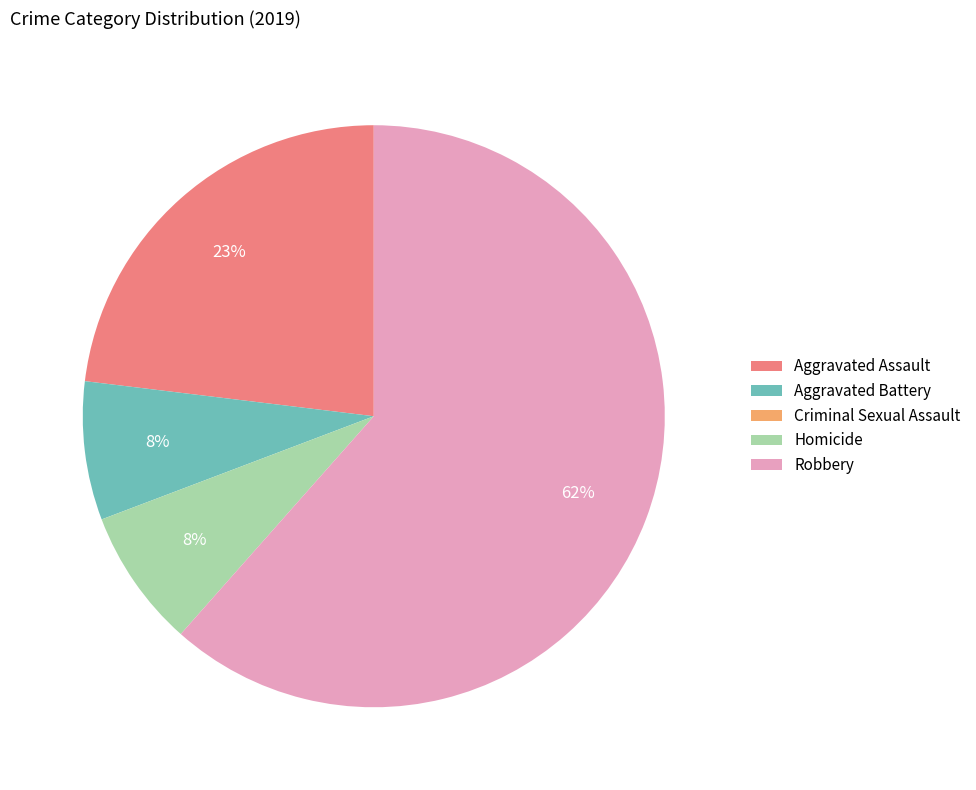

To the nearest percent, what is the average slice percentage?

20%